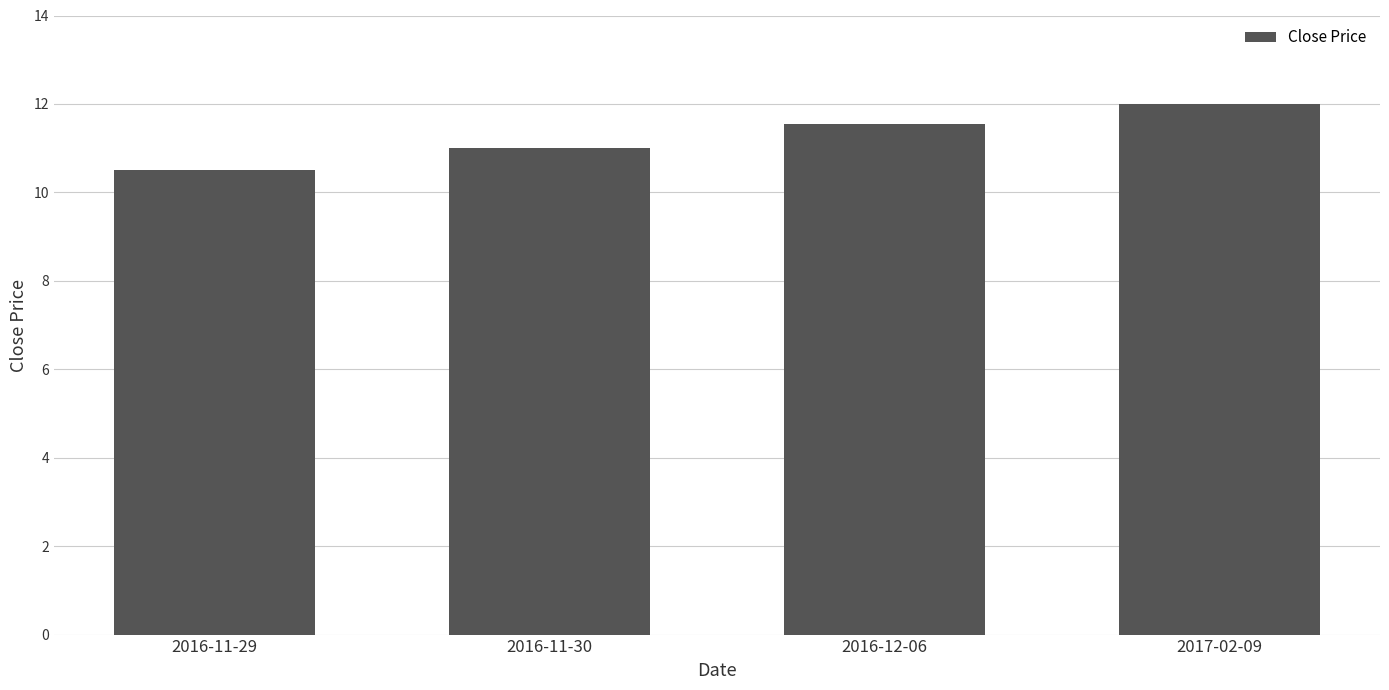

Reading left to right, transcribe all the data shown in this chart.

10.5	11.0	11.6	12.0